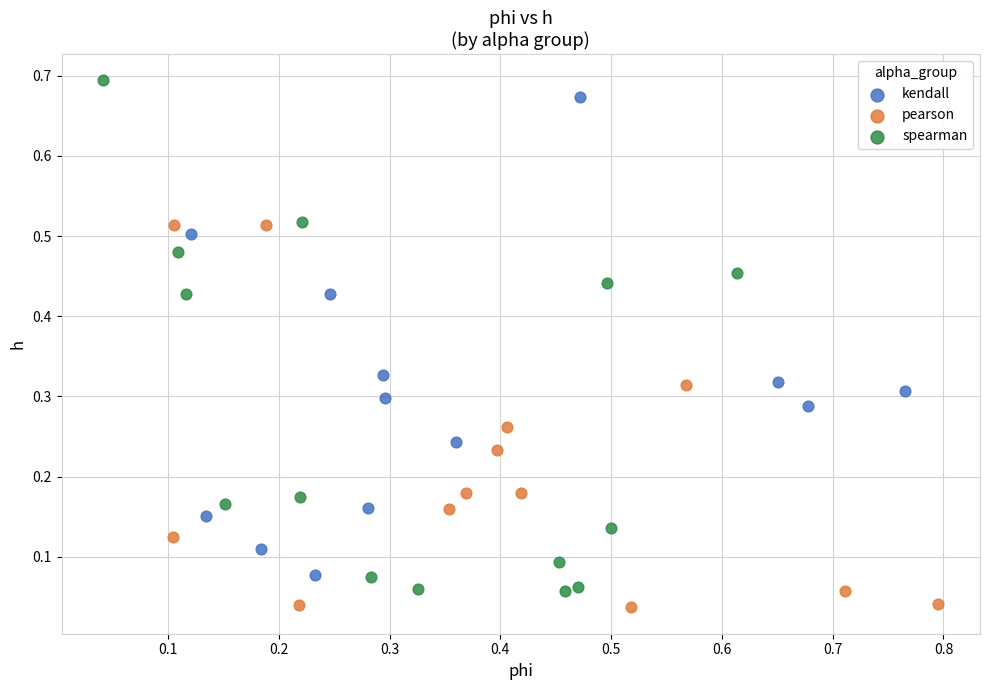

Which series has the largest Y range (max minus min)?

spearman